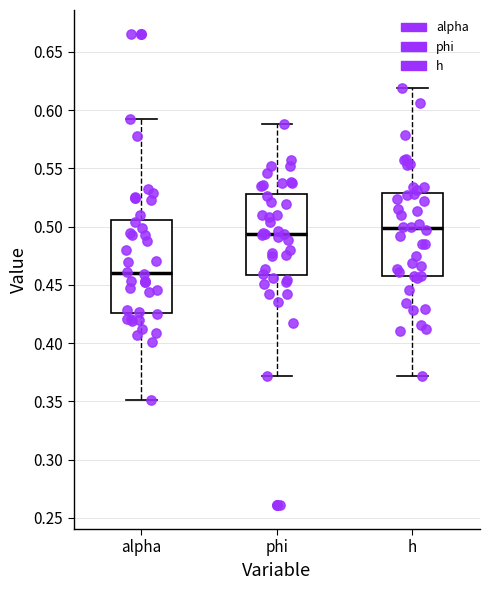

Where does the median line of the box for alpha sit on the y-axis? The values are not printed on the chart, so give them approximately, as read against the axis.

0.460